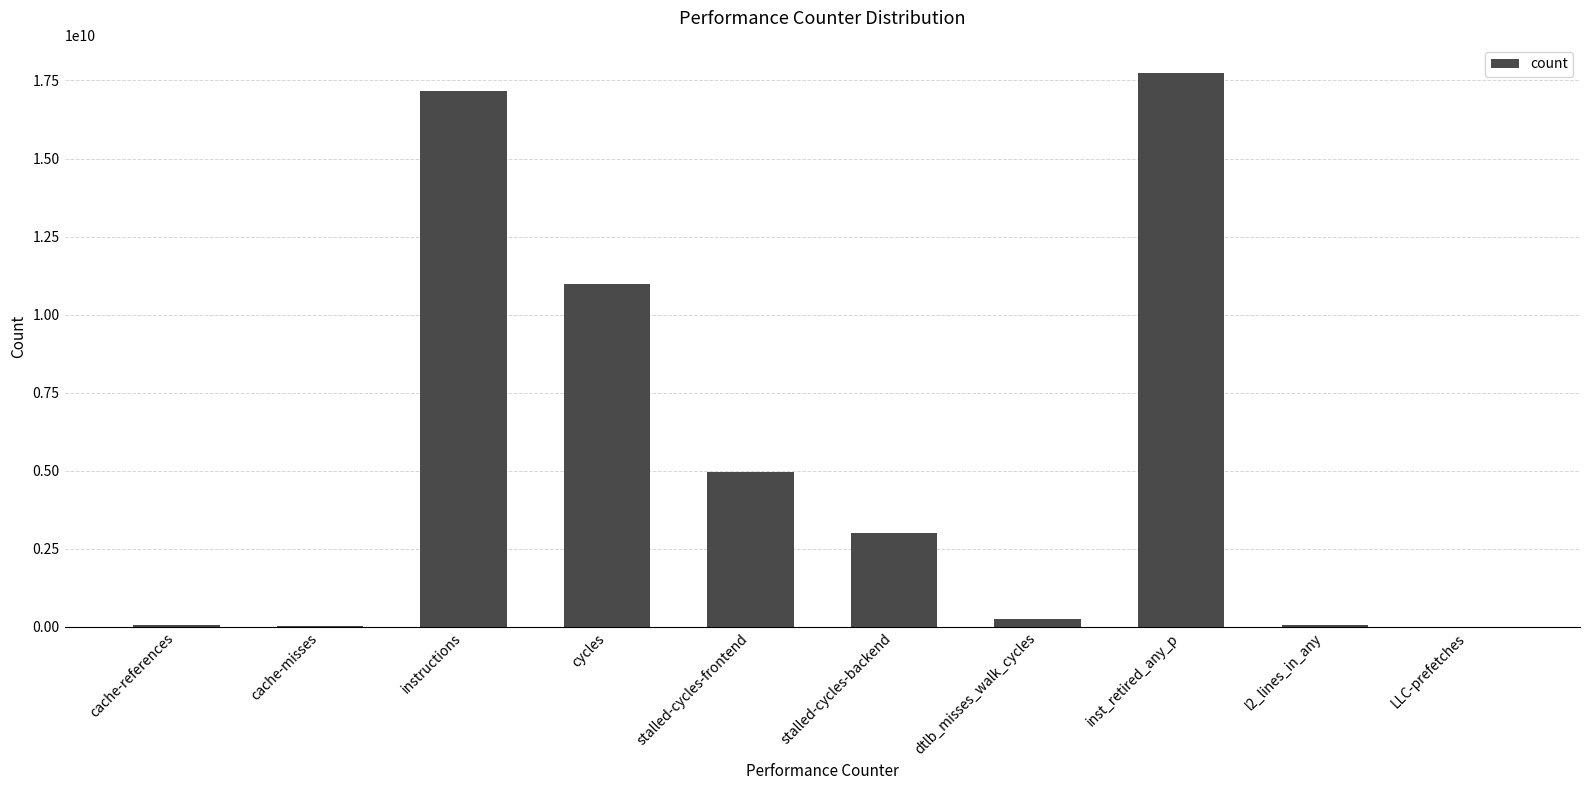

Which label corresponds to the largest value in the chart?

inst_retired_any_p